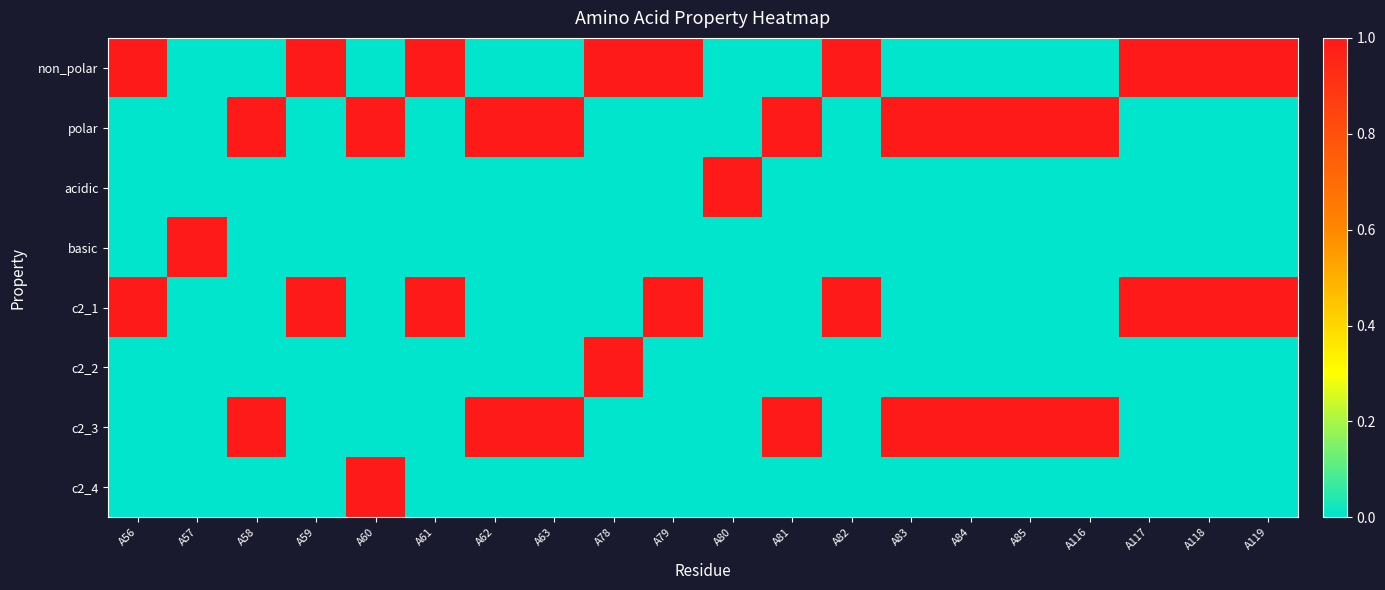

How many data points does each series have?

20